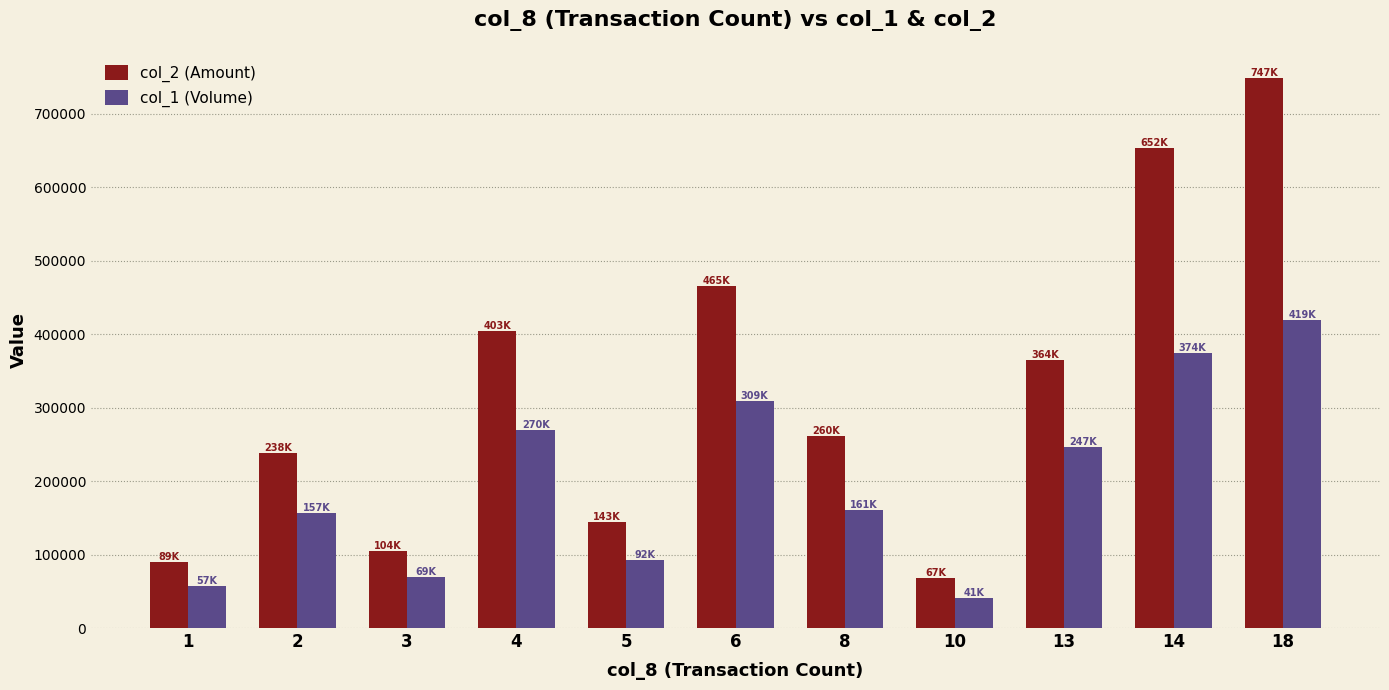

What are all the series names shown in the legend?

col_2 (Amount), col_1 (Volume)